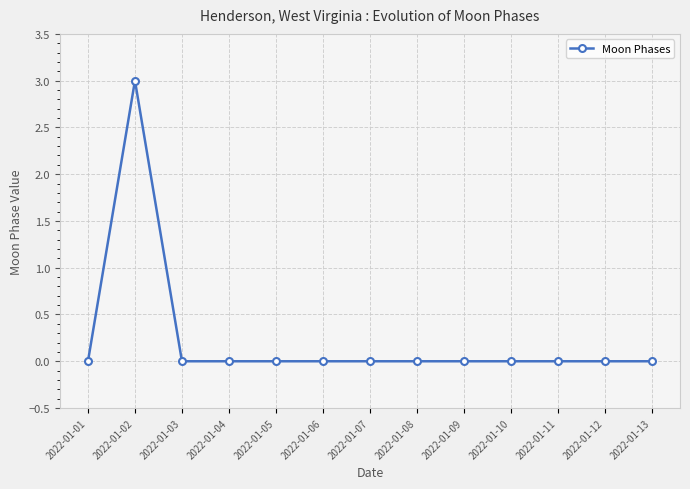

At which category does the chart reach its peak across all series?

2022-01-02